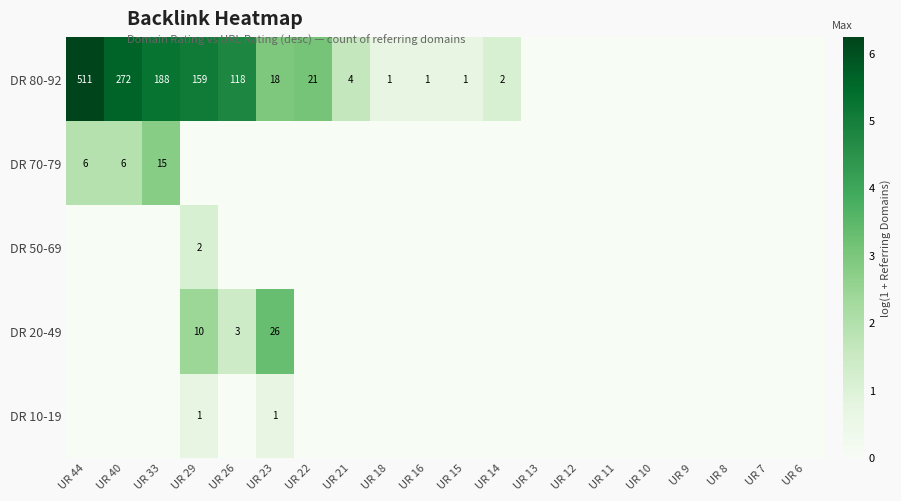

The DR 50-69 series shows 2 at UR 29. True or false?

True